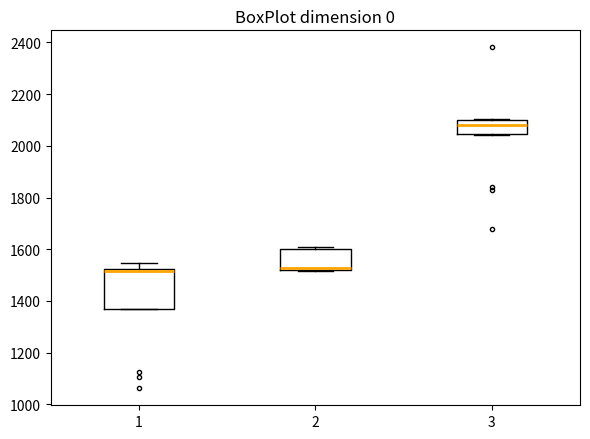

Reading left to right, read every box against the y-axis: the position of its median line, the range the box covers, and the ends of its whiskers. The values are not printed on the chart, so give them approximately, as read against the axis.

1: median 1520 (just below the box's upper edge), box 1360 to 1520, whiskers 1360 to 1540
2: median 1520 (just above the box's lower edge), box 1520 to 1600, whiskers 1520 to 1600 (just above the box's upper edge)
3: median 2080, box 2040 to 2100, whiskers 2040 to 2100